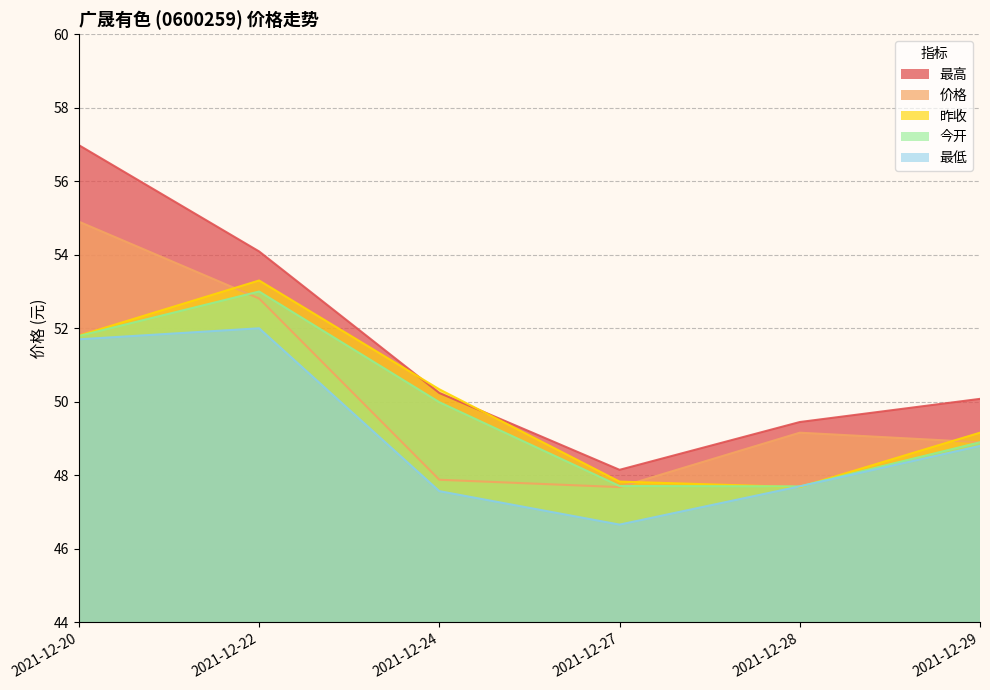

What is the value of the 价格 point at the 5th from the left?

49.2